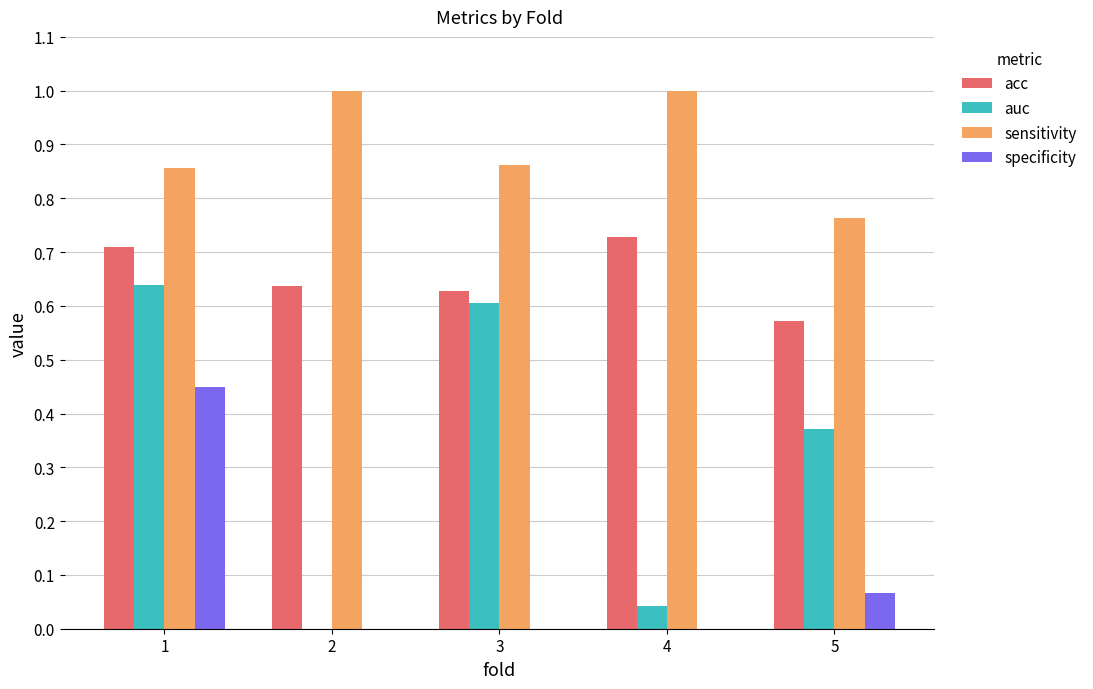

What is the maximum value shown in the chart?

1.0